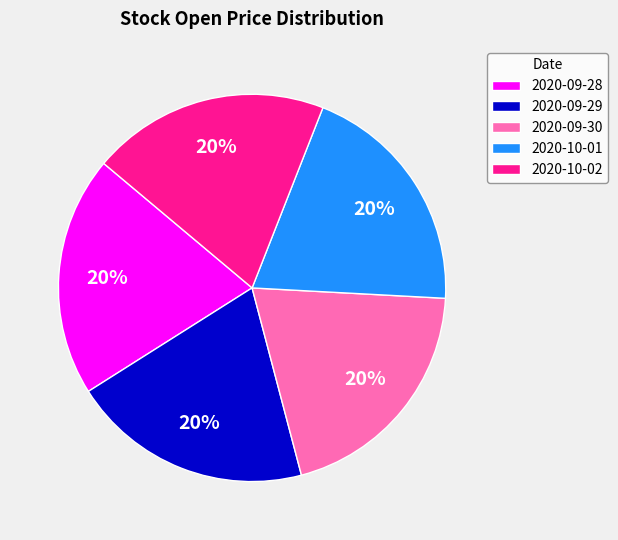

Is the sum of 2020-10-01 and 2020-09-28 greater than half?

No